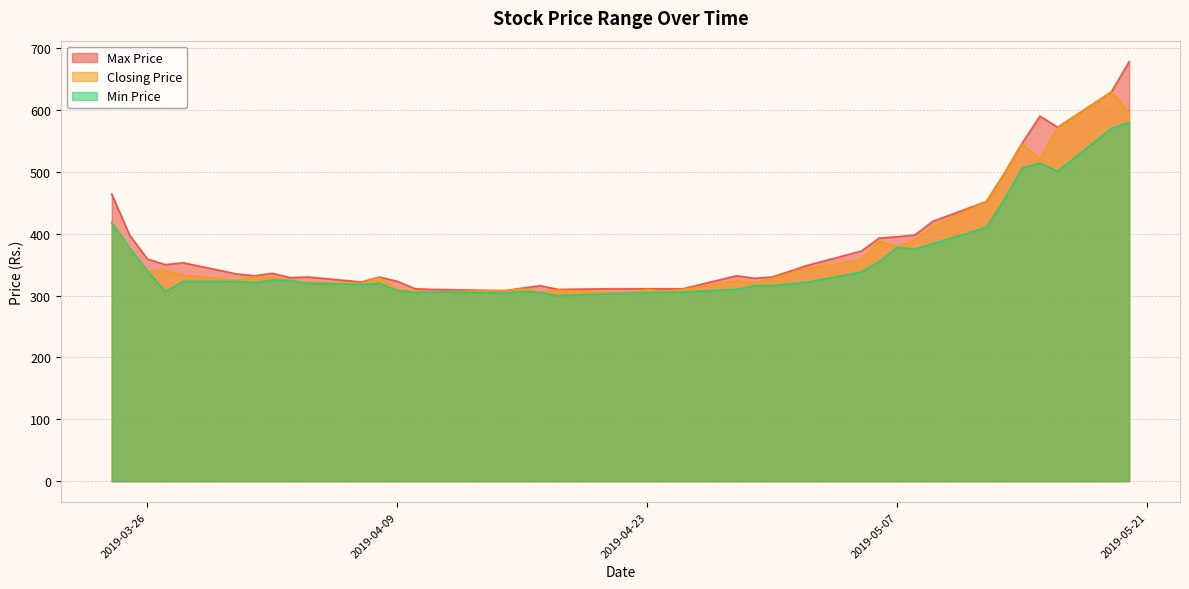

Between 2019-04-29 and 2019-05-20, which is larger?

2019-05-20